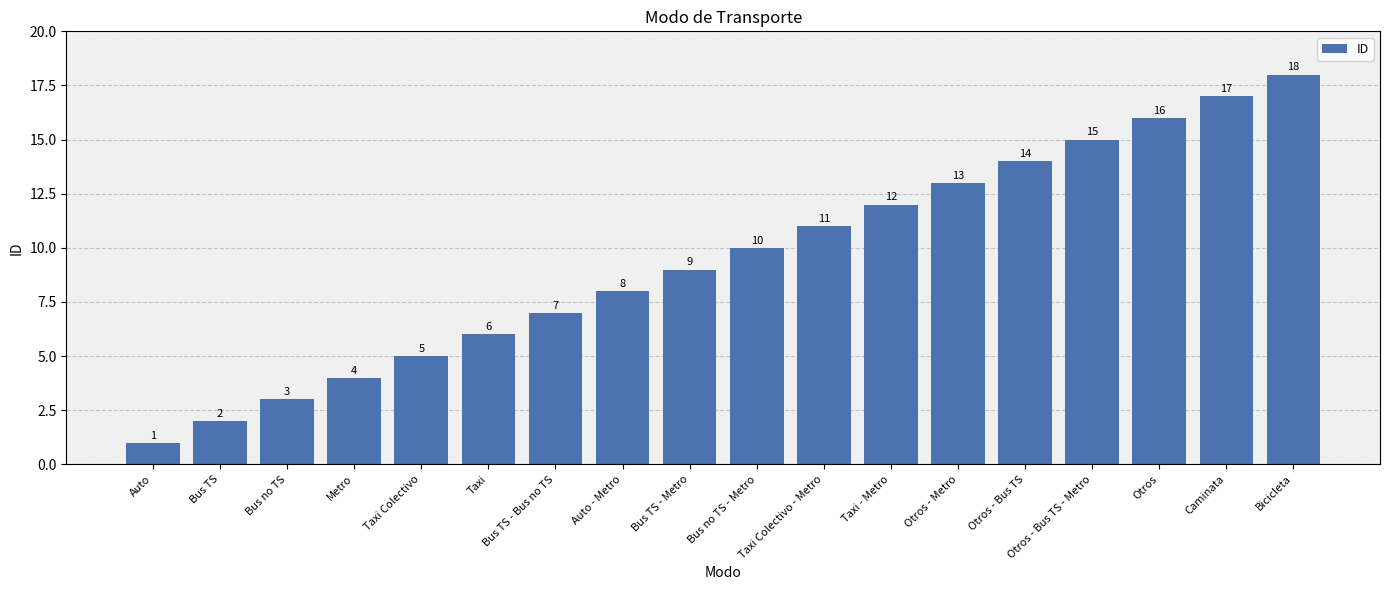

What is the difference between the values at Auto - Metro and Bus TS - Bus no TS?

1